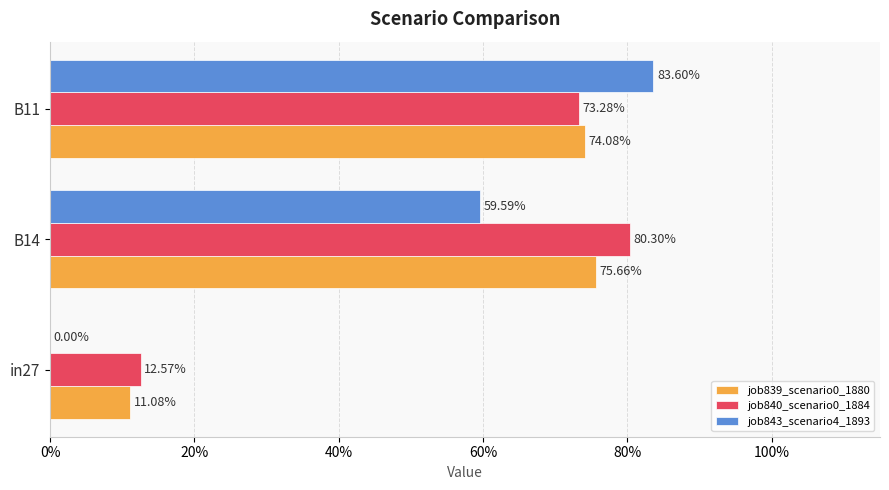

What are all the series names shown in the legend?

job839_scenario0_1880, job840_scenario0_1884, job843_scenario4_1893